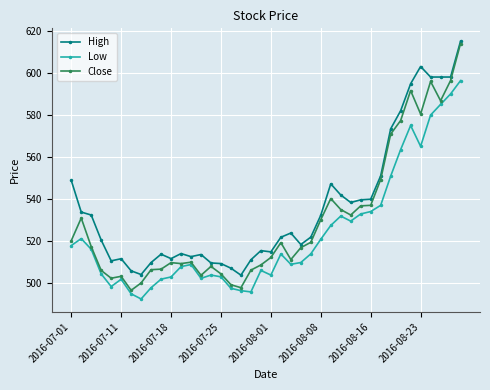

True or false: Close and High intersect in this chart.

False